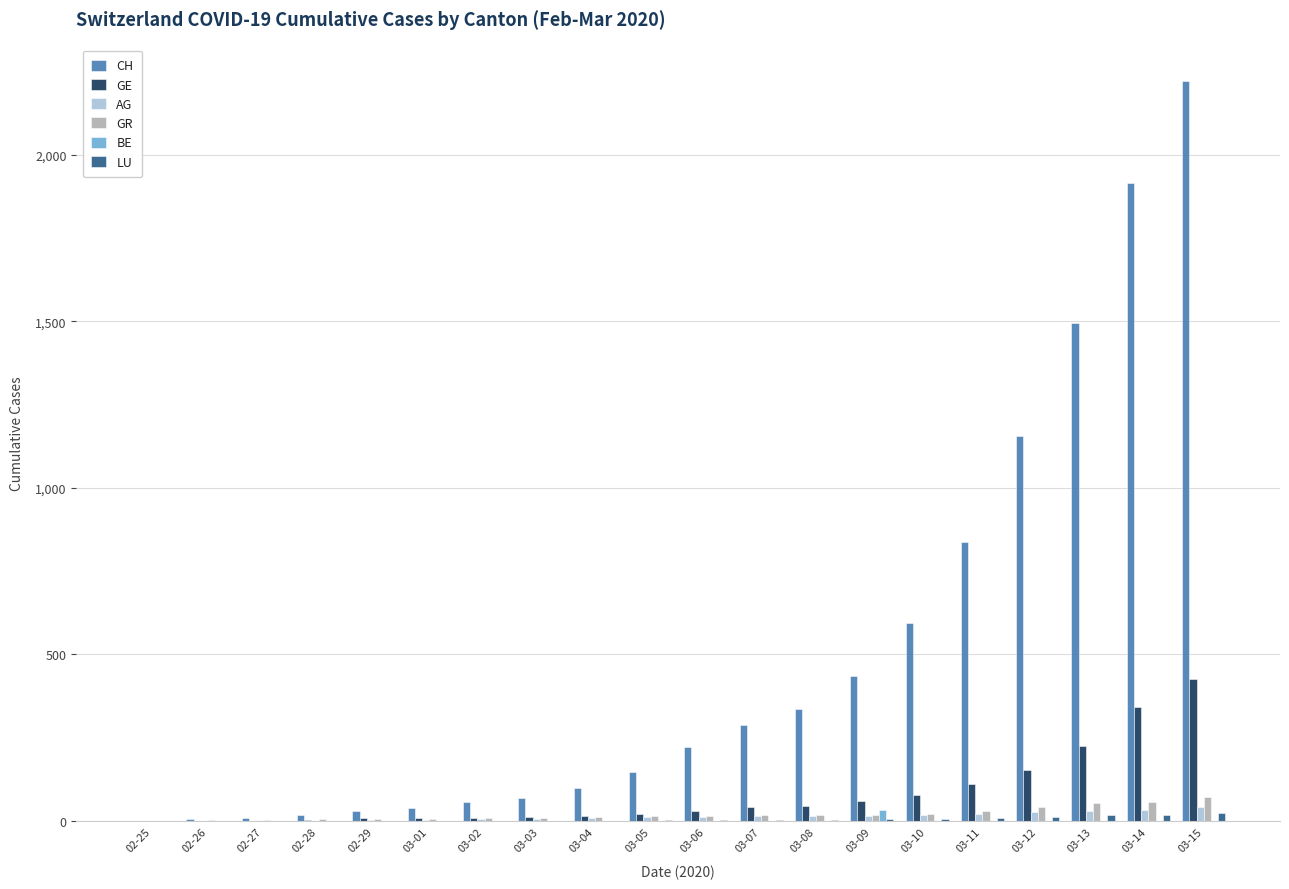

What is the average value of the LU series?

5